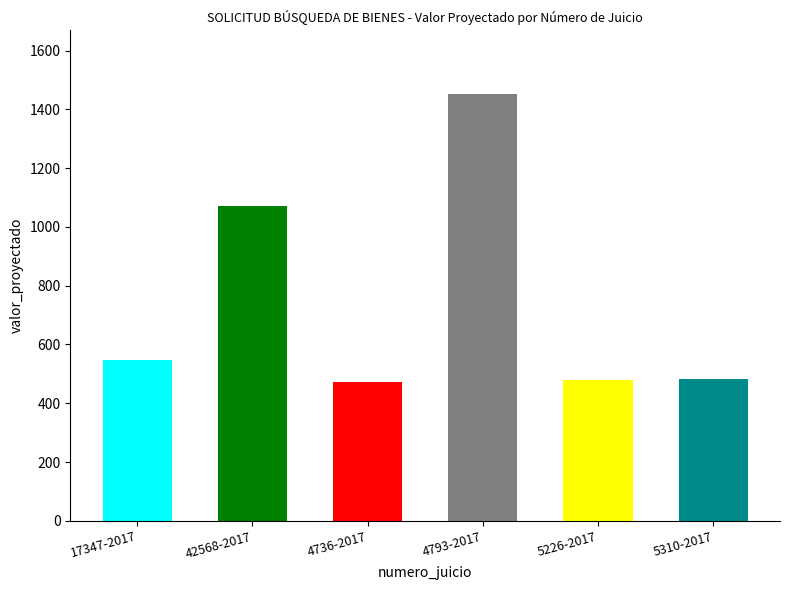

Is it true that the value at 42568-2017 is 1070.0?

True